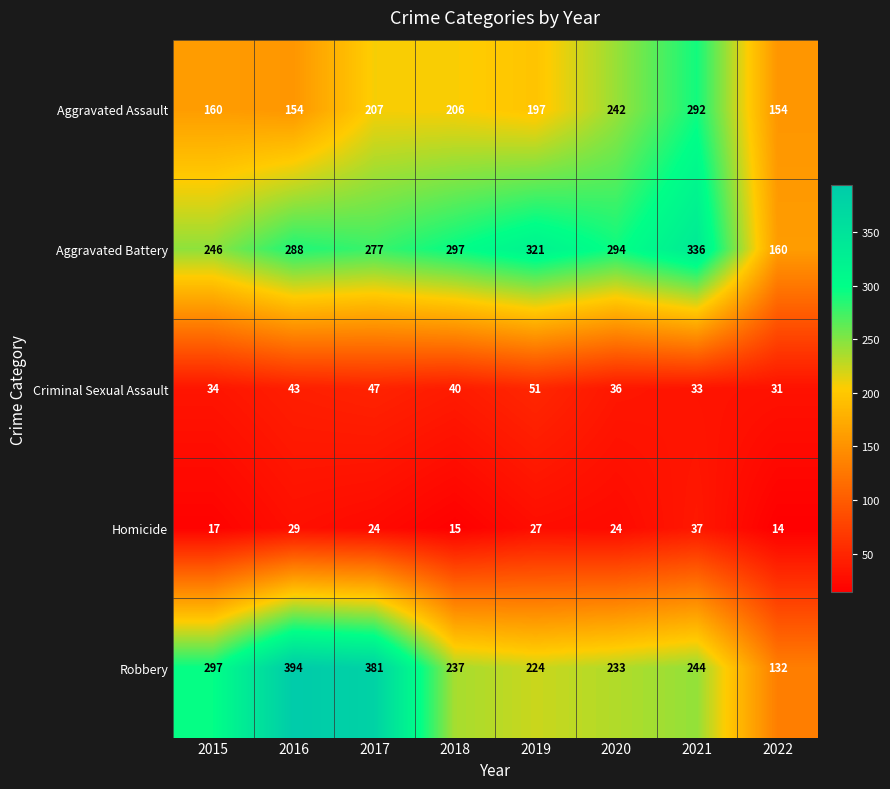

How many values in the Criminal Sexual Assault series are below 40?

4